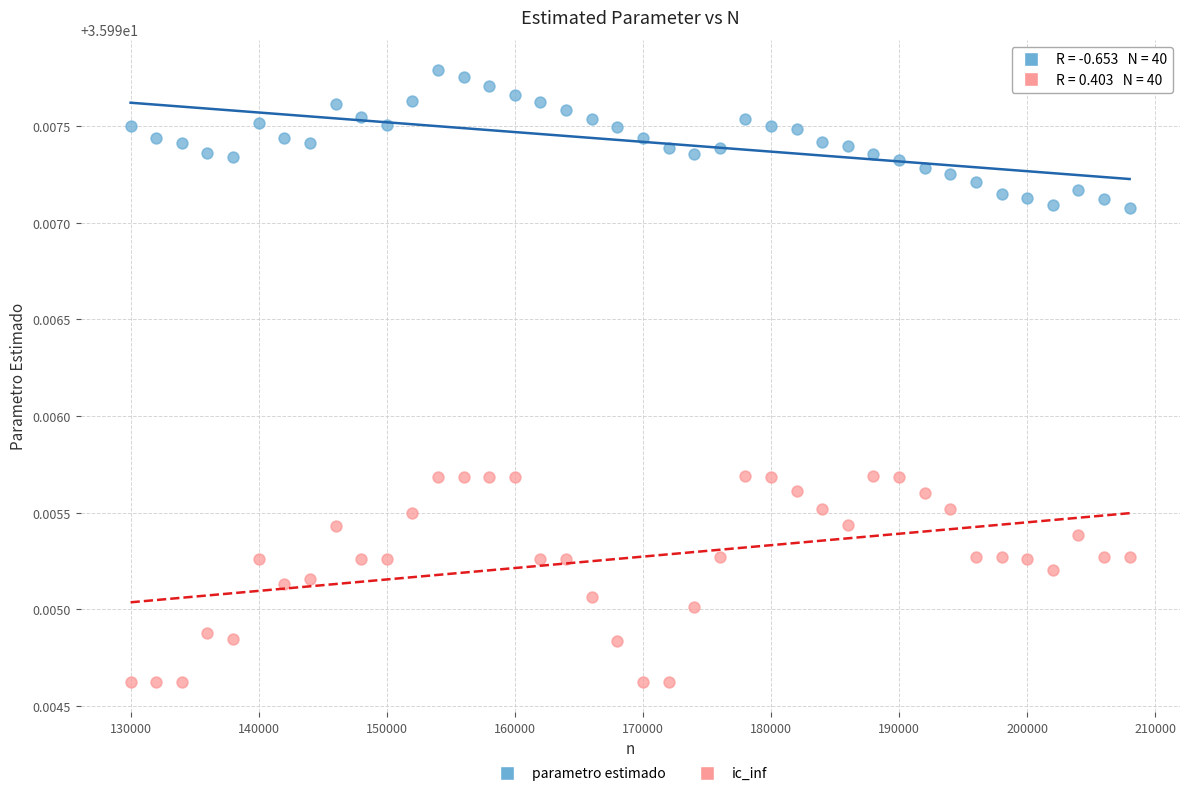

Across all data points, what is the range of X values (max minus min)?

78000.0